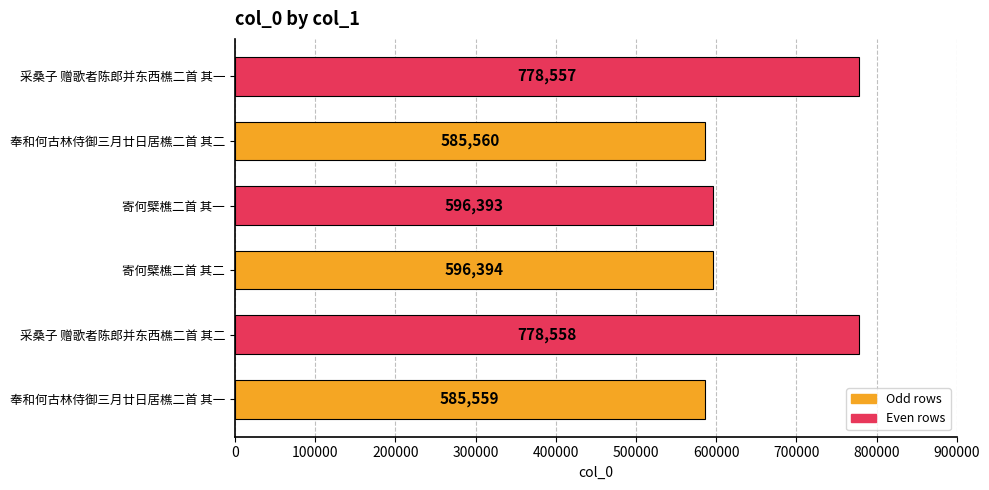

Reading bottom to top, transcribe all the data shown in this chart.

奉和何古林侍御三月廿日居樵二首 其一=585559	采桑子 赠歌者陈郎并东西樵二首 其二=778558	寄何檗樵二首 其二=596394	寄何檗樵二首 其一=596393	奉和何古林侍御三月廿日居樵二首 其二=585560	采桑子 赠歌者陈郎并东西樵二首 其一=778557